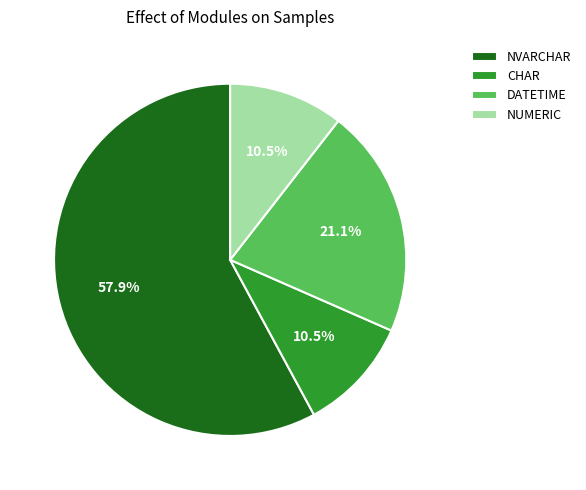

To the nearest percent, what is the combined percentage of NVARCHAR and CHAR?

68%